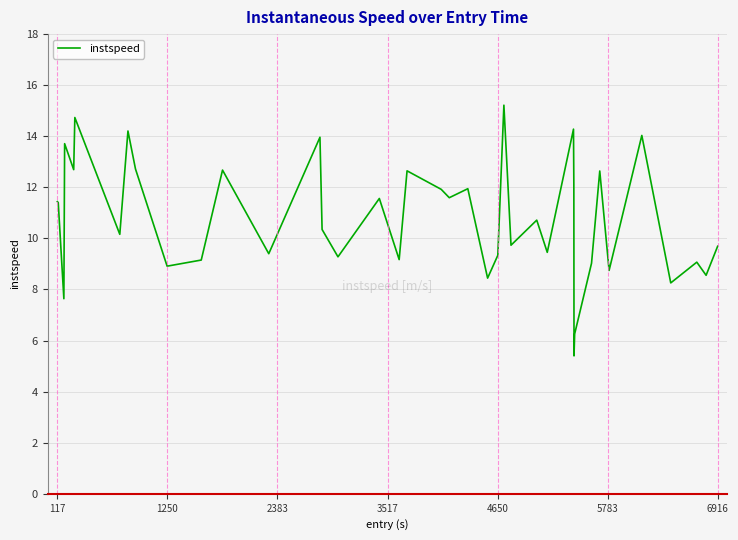

What is the maximum value shown in the chart?

15.2